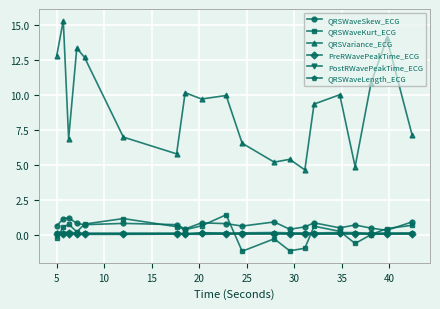

At how many categories does at least one series exceed 13?

3